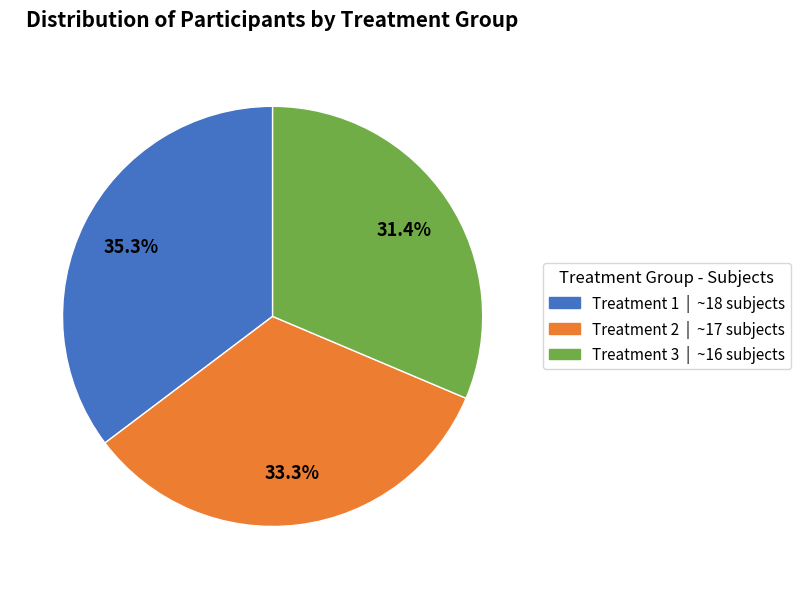

What is the largest slice in the pie chart?

Treatment 1